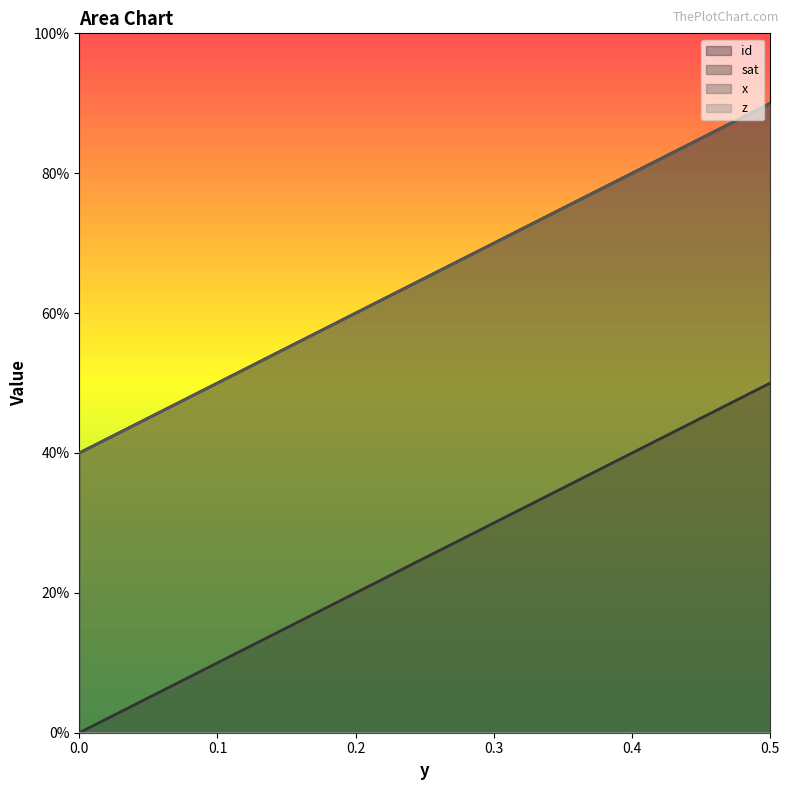

Does the chart display data point markers on the line(s)?

No